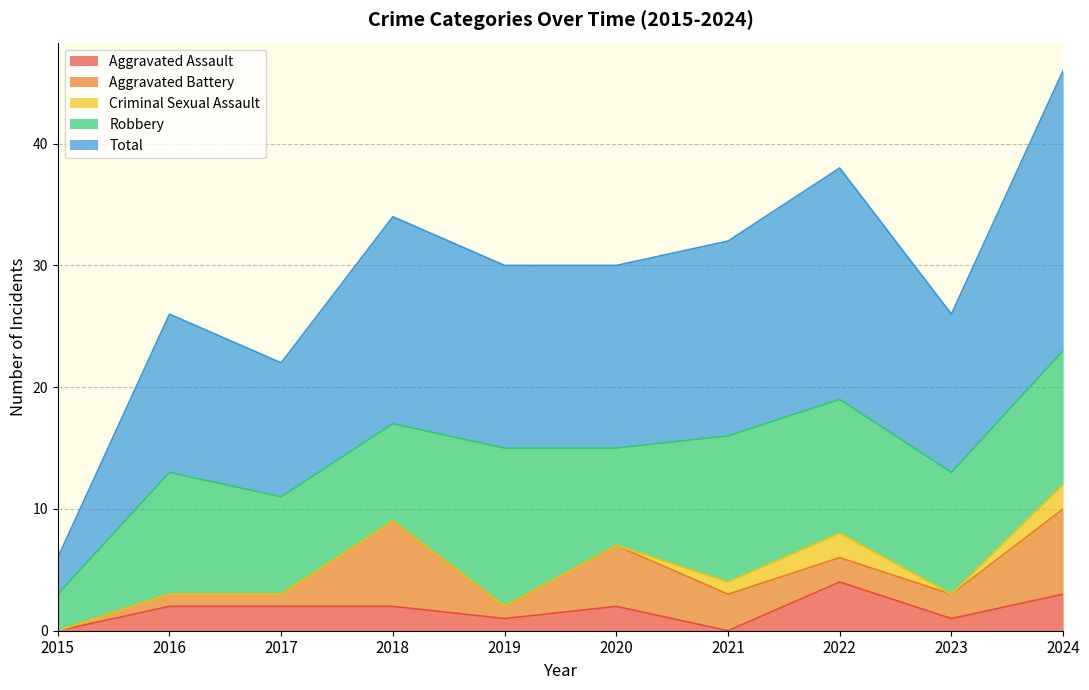

Rank the series by their maximum value, from highest to lowest.

Total, Robbery, Aggravated Battery, Aggravated Assault, Criminal Sexual Assault